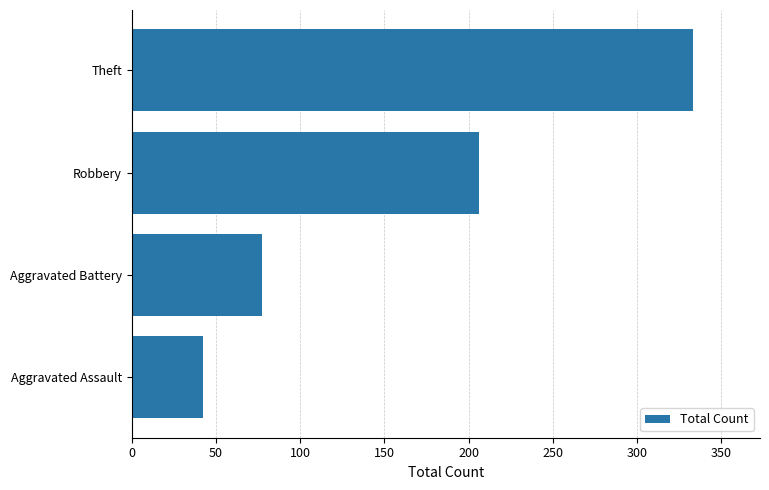

How many distinct data groups are displayed?

1